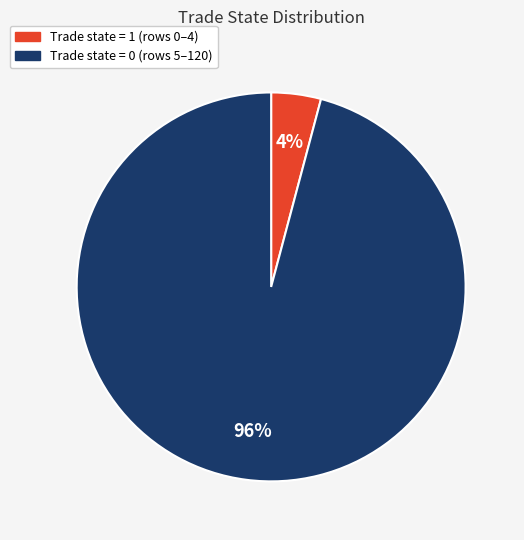

Is there any slice that represents more than half of the pie?

Yes